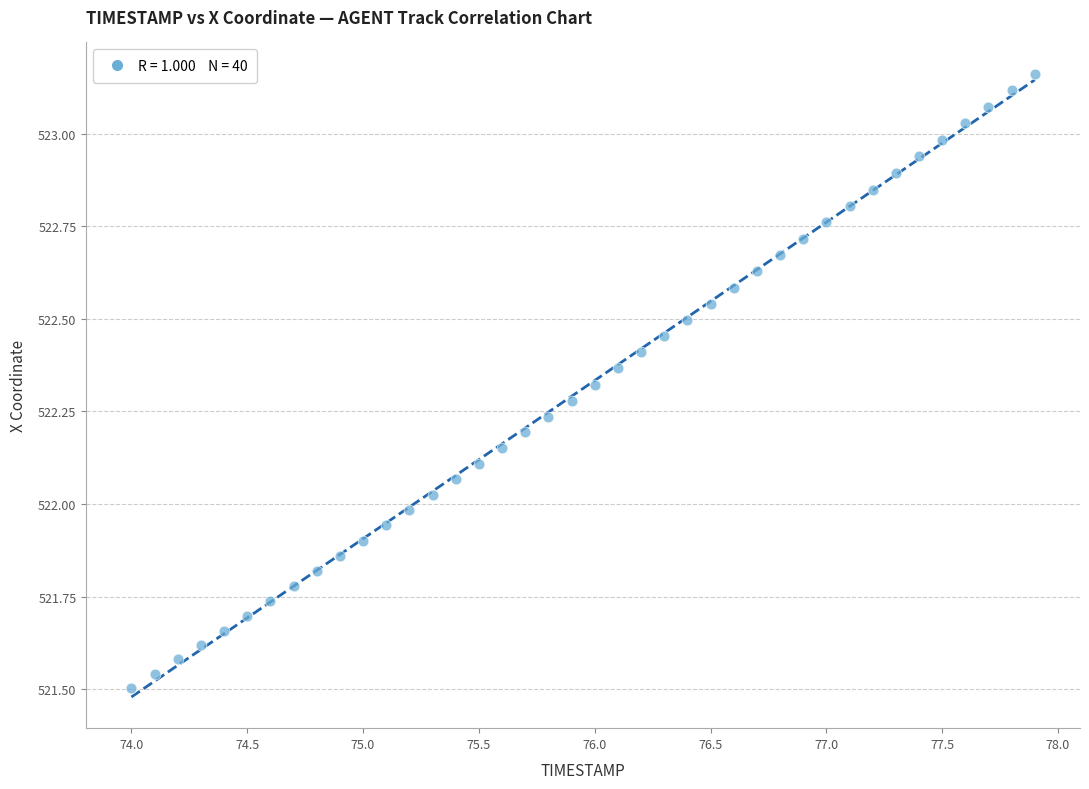

What is the range of X values (max minus min)?

3.9